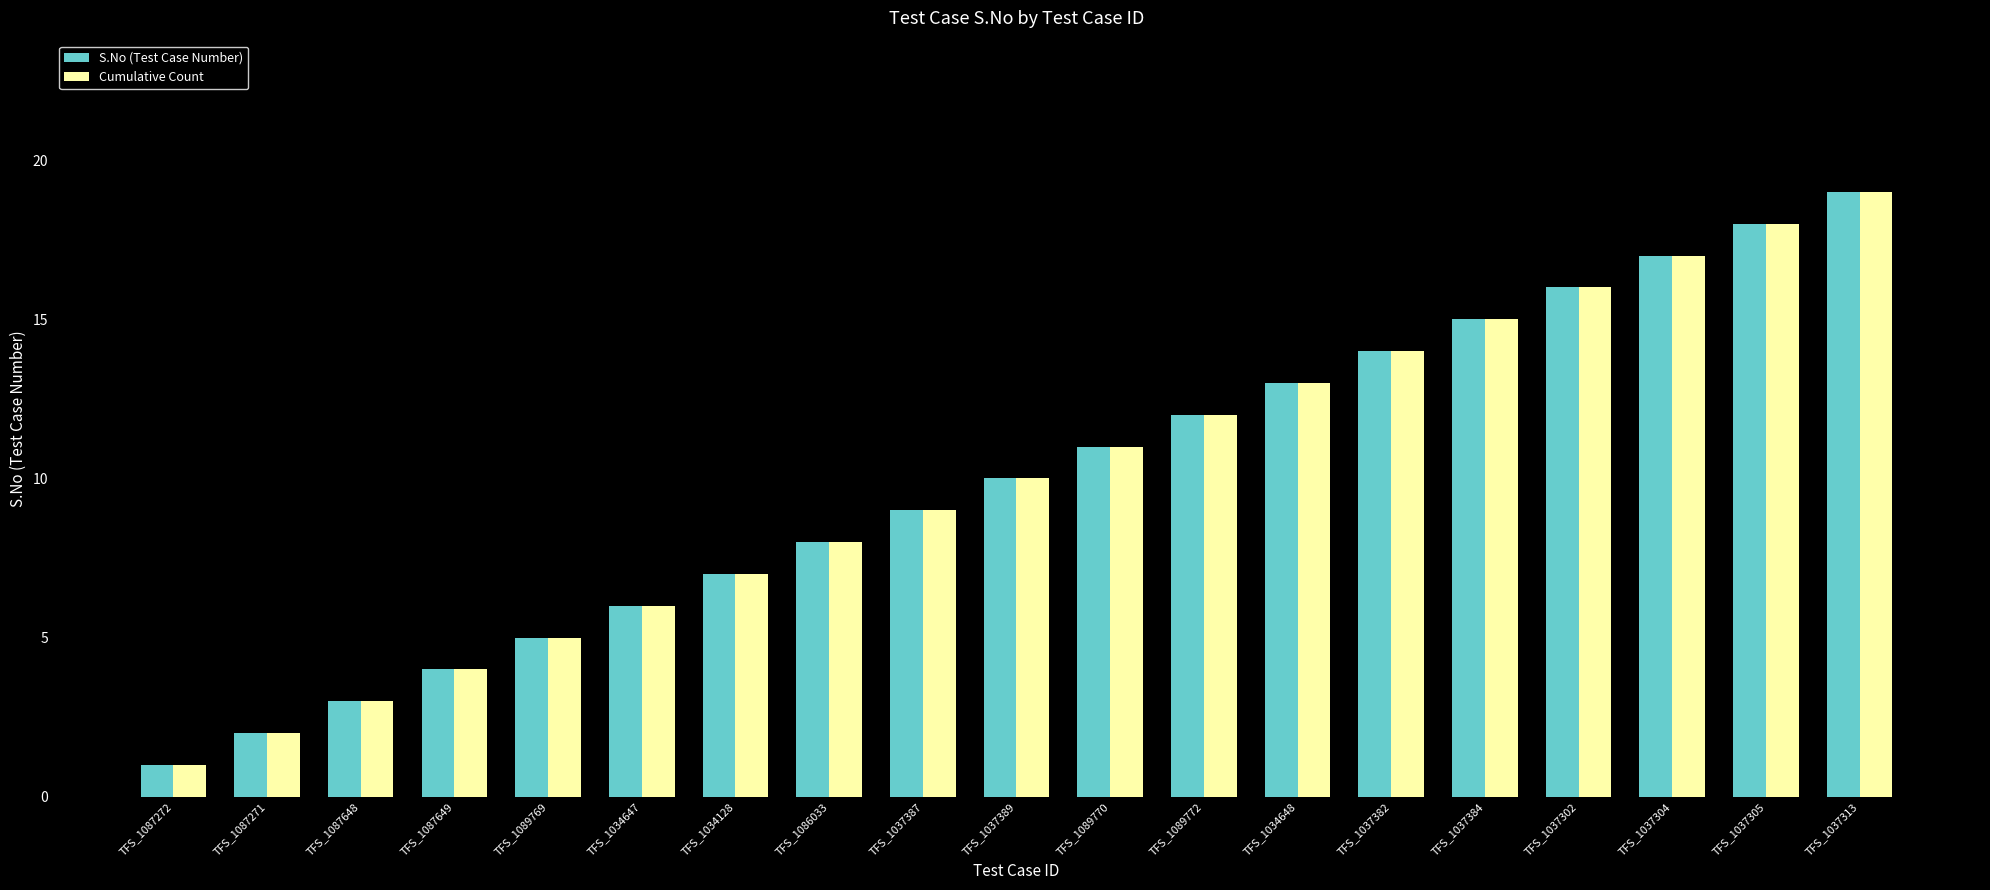

Reading right to left, list all the values displayed in this chart.

S.No (Test Case Number): 19	18	17	16	15	14	13	12	11	10	9	8	7	6	5	4	3	2	1
Cumulative Count: 19	18	17	16	15	14	13	12	11	10	9	8	7	6	5	4	3	2	1